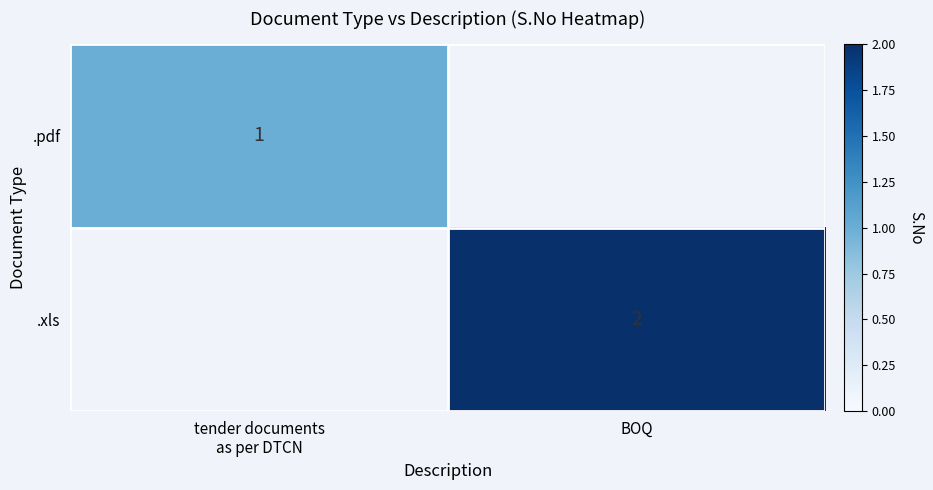

The .xls series shows 2 at BOQ. True or false?

True